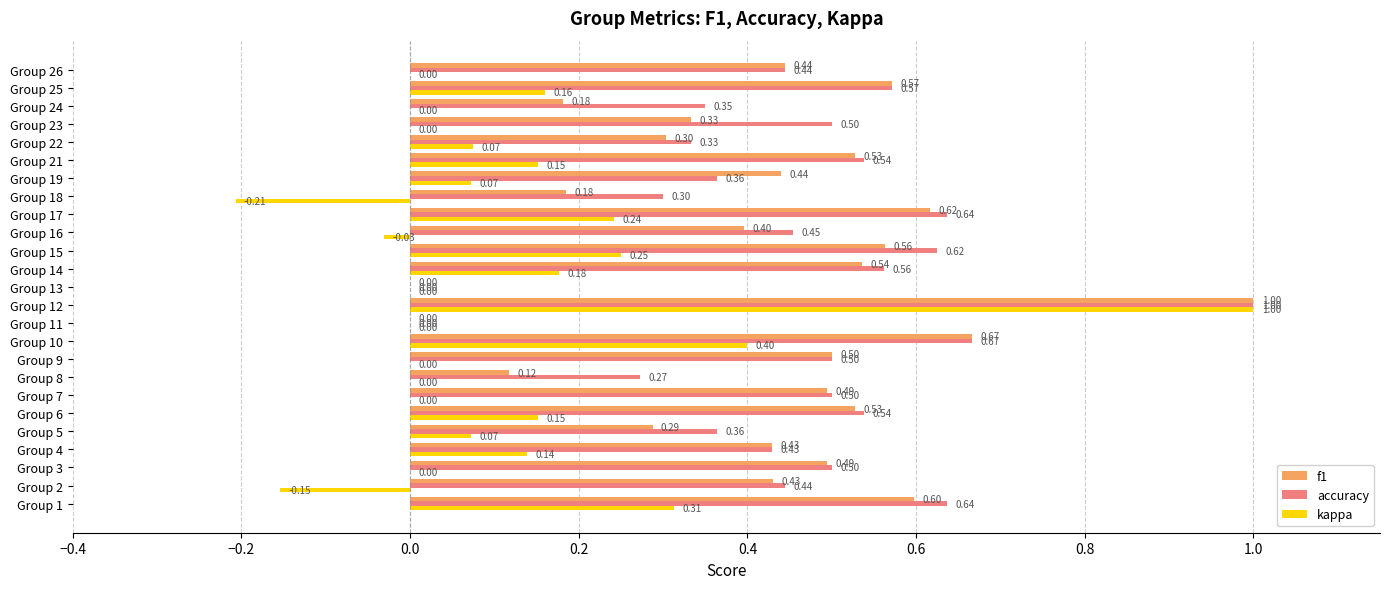

Count the number of data series in this chart.

3